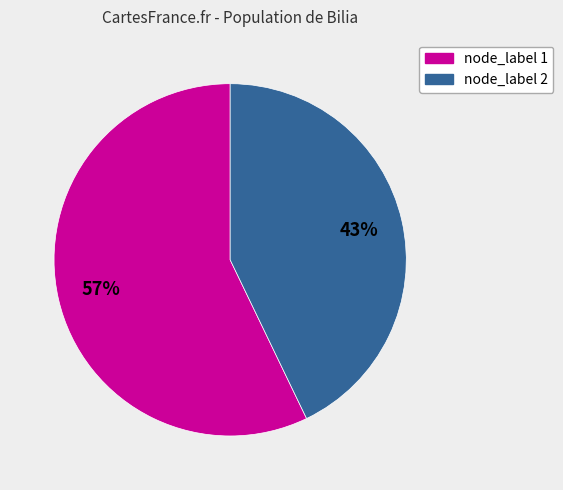

Does any single category account for the majority?

Yes